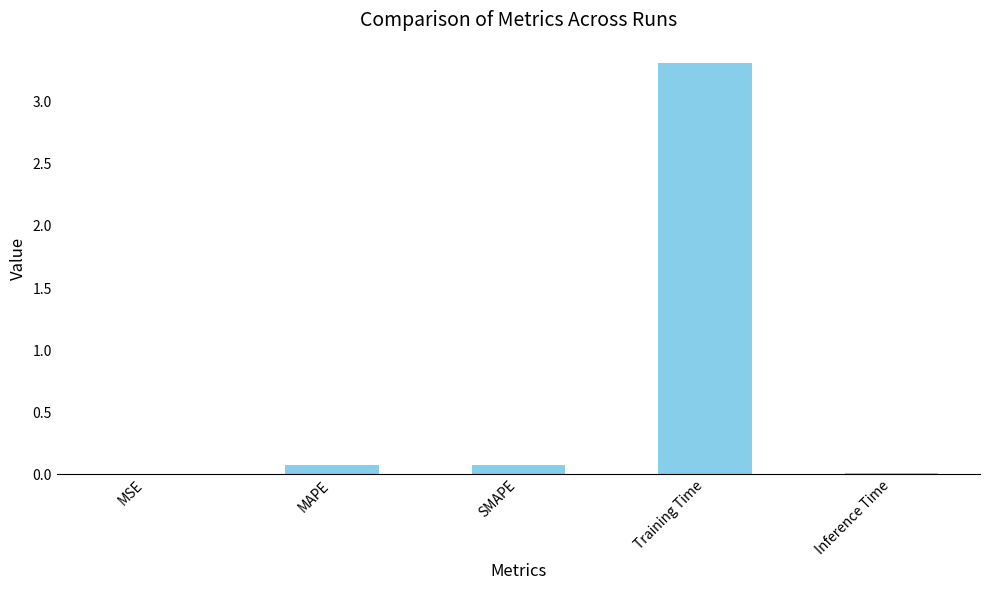

What is the sum of the values at MAPE and Training Time?

3.4